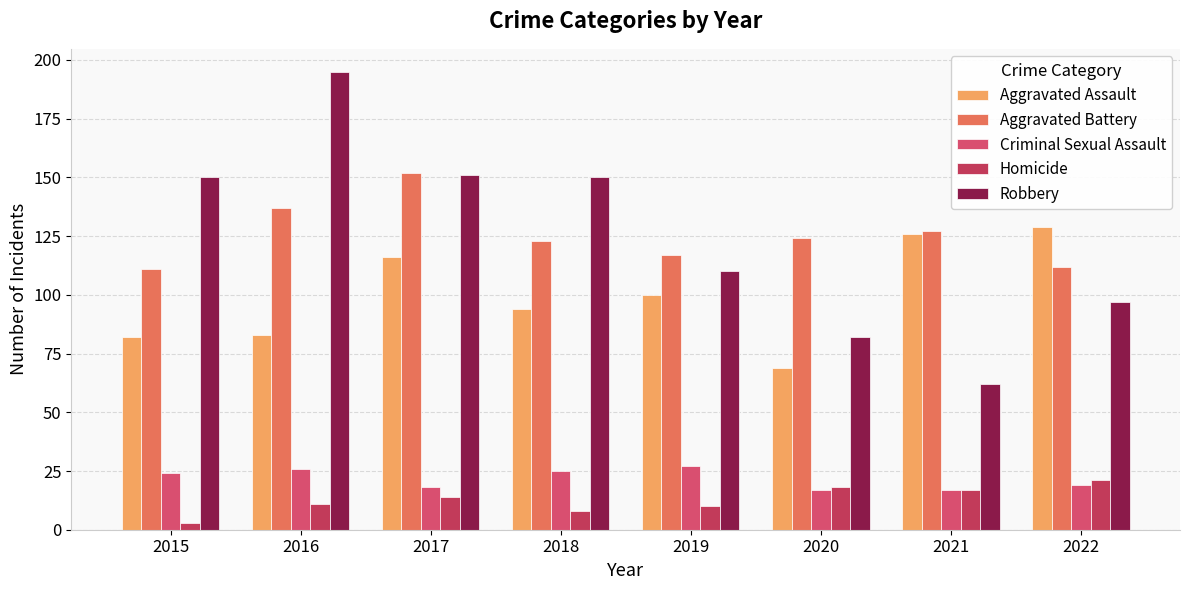

Rank the categories by Robbery value from lowest to highest.

2021, 2020, 2022, 2019, 2015, 2018, 2017, 2016